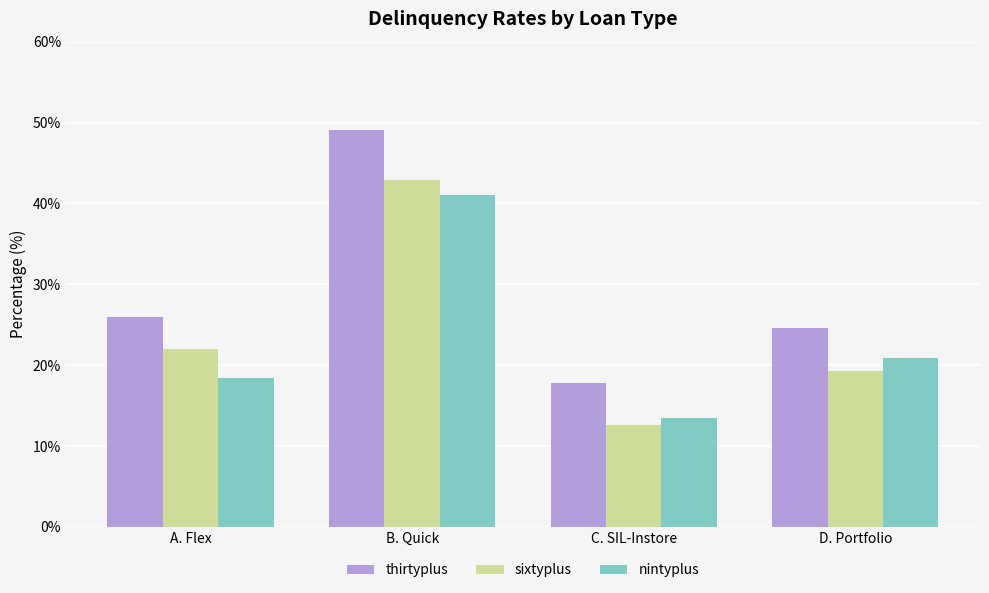

What is the minimum value shown in the chart?

12.6